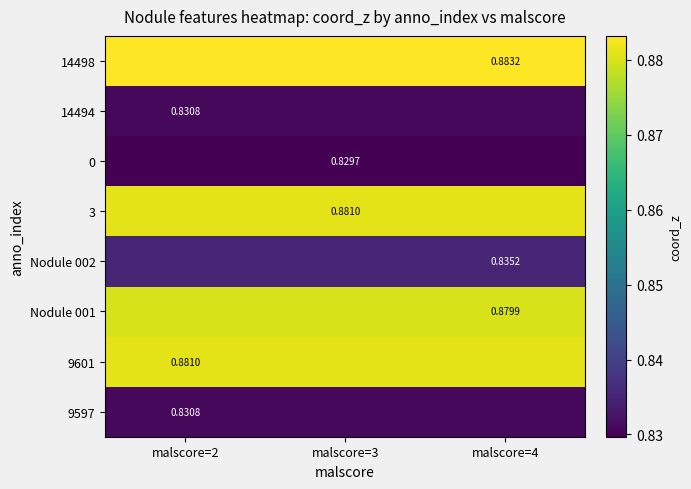

Is the value of Nodule 002 at malscore=4 greater than the value of Nodule 001 at malscore=4?

No